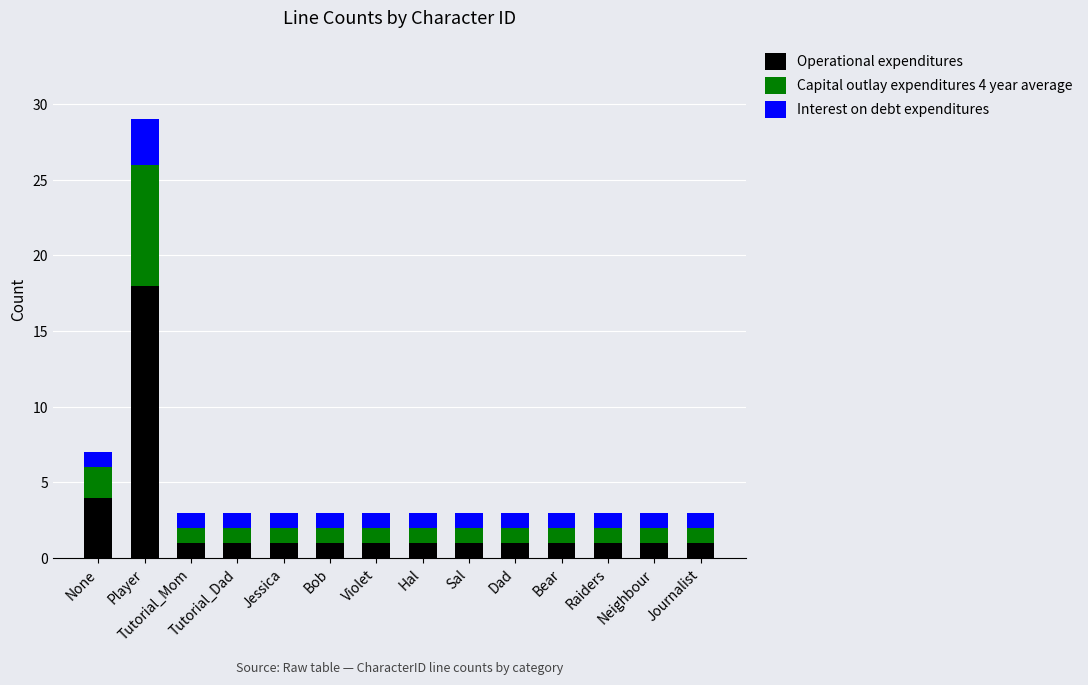

What is the difference between the maximum and minimum values in the Operational expenditures series?

17